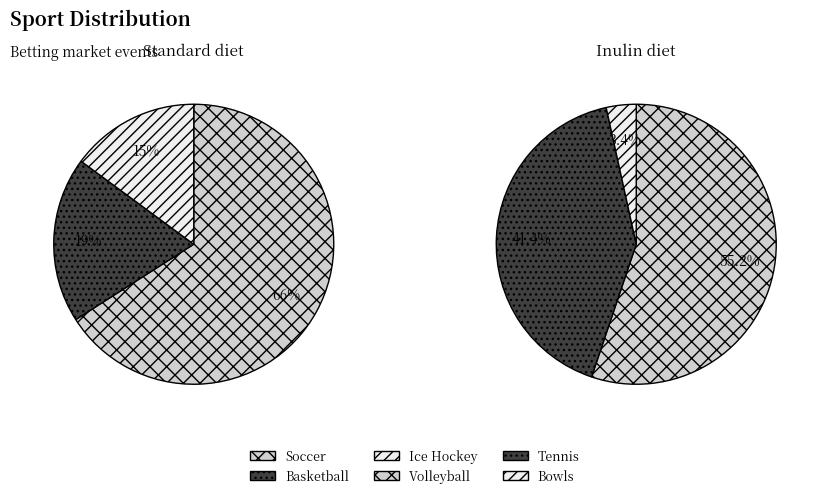

Which slice is the smallest?

Bowls